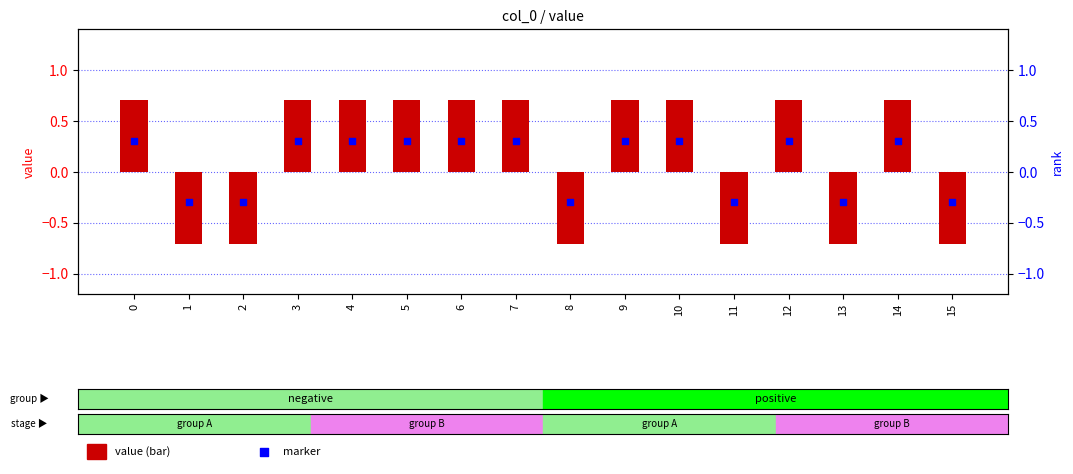

Which series contains the highest Y value?

value